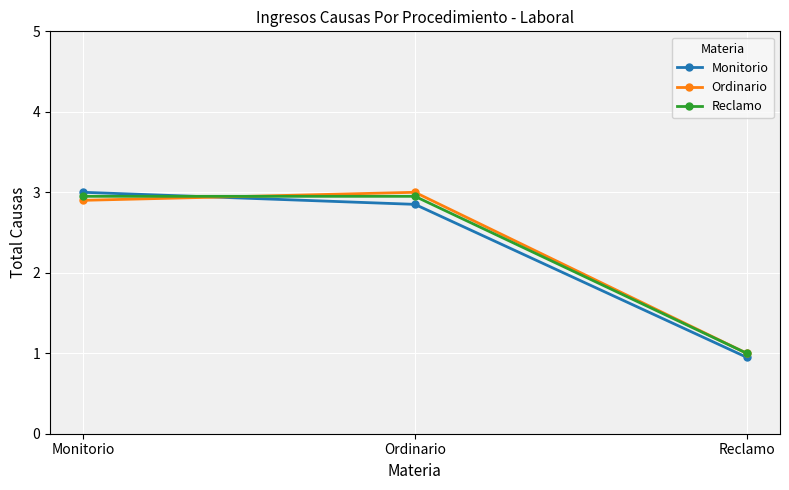

Between Ordinario and Reclamo, which series saw the biggest shift?

Ordinario